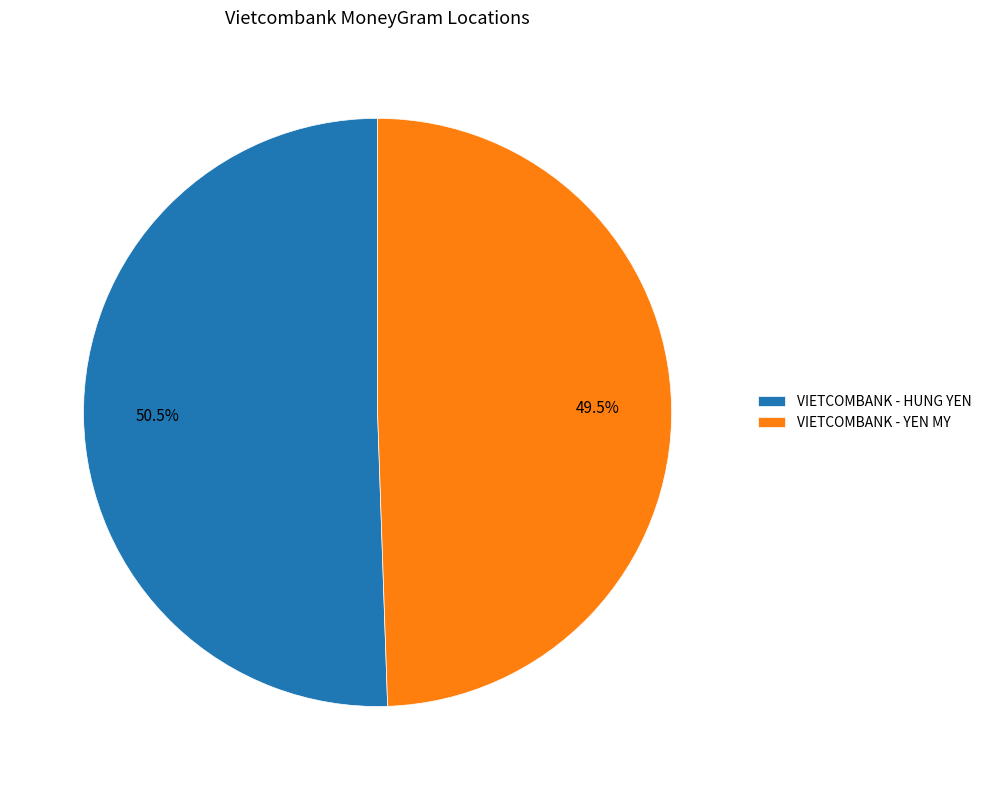

To the nearest percent, what is the difference between the largest and smallest slice percentages?

1%